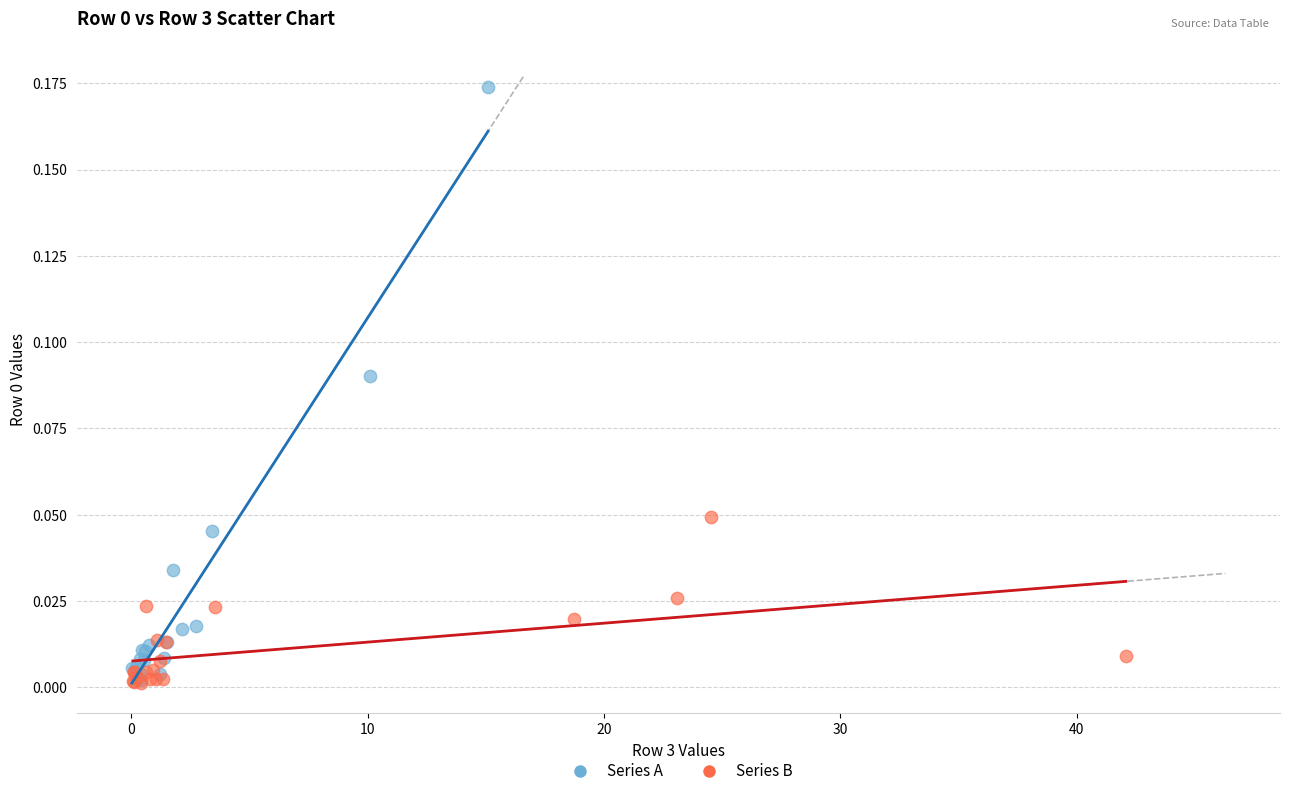

Which series has the widest spread of Y values?

Series A